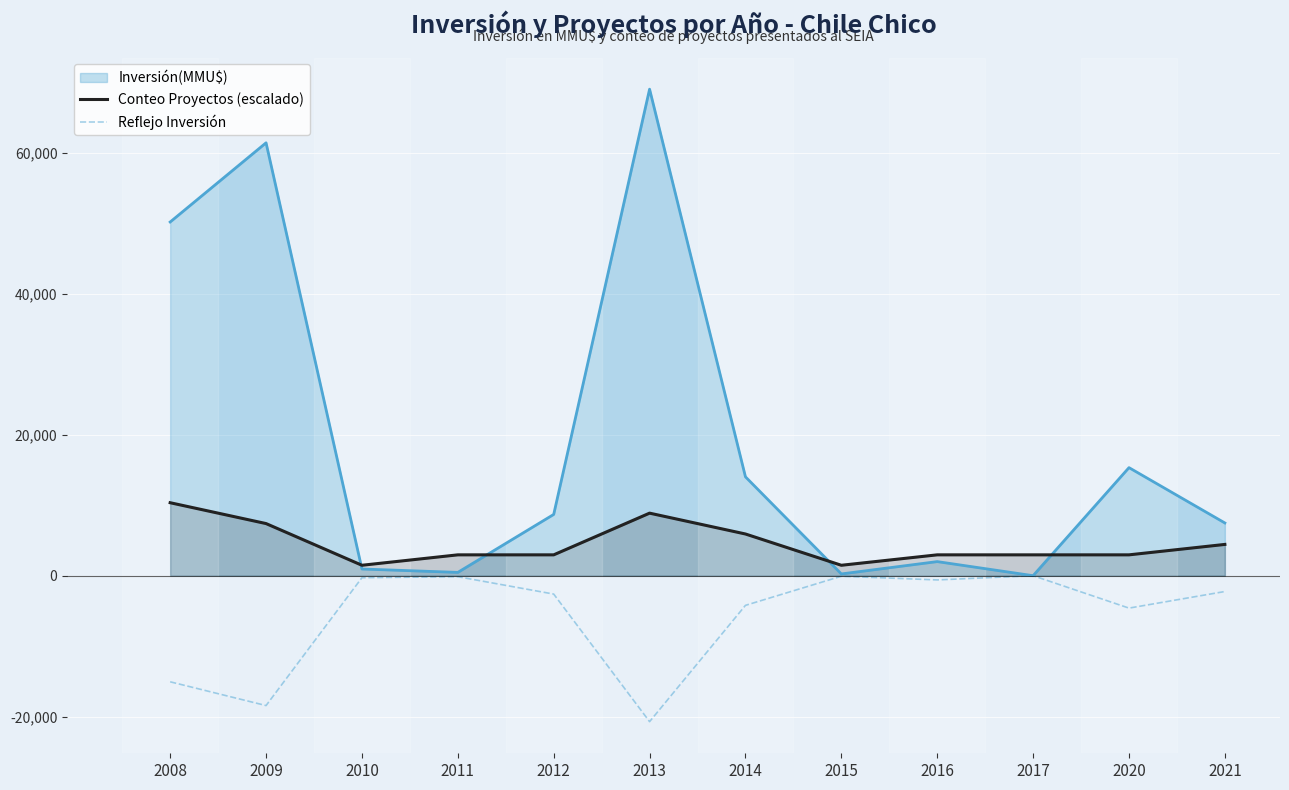

How many data points in Conteo Proyectos (escalado) are above 2958?

10